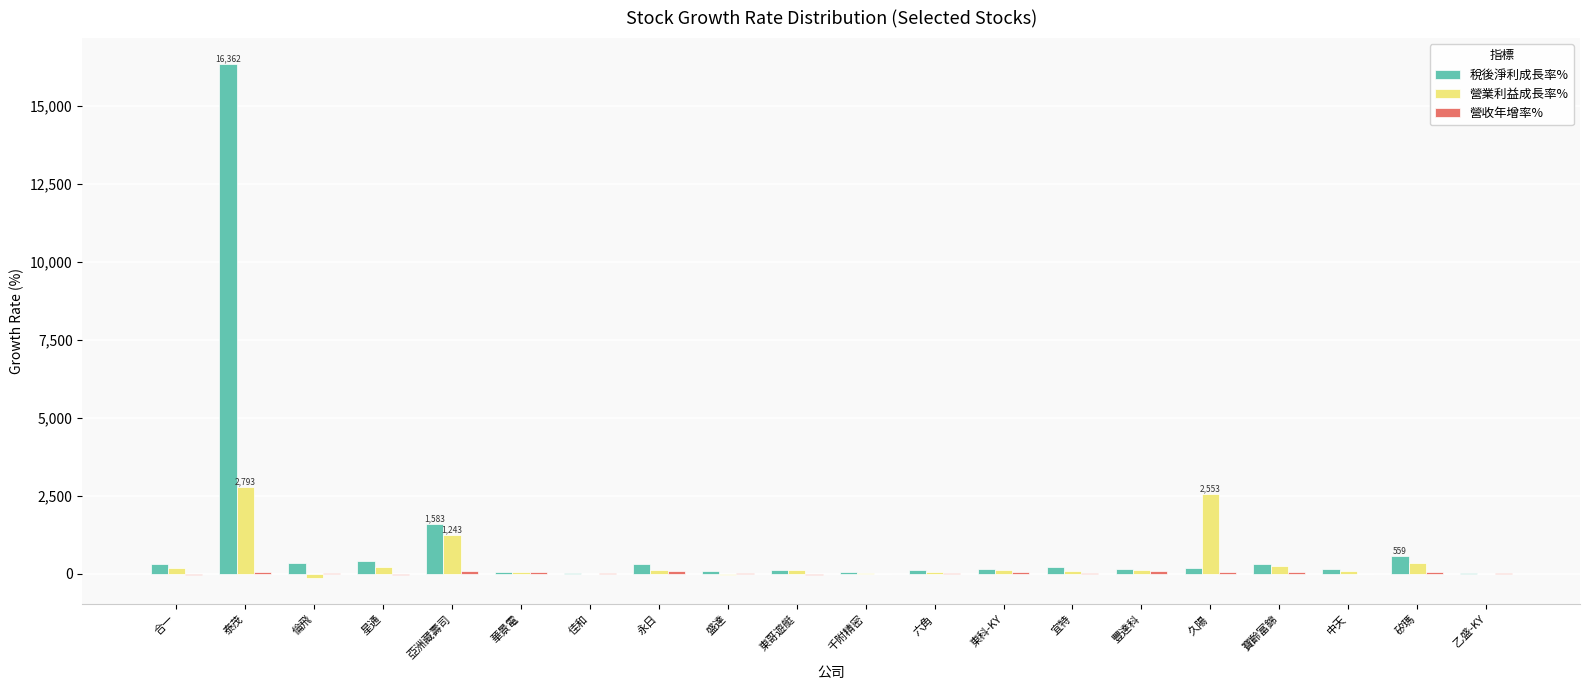

At which category is the sum across all series the highest?

泰茂